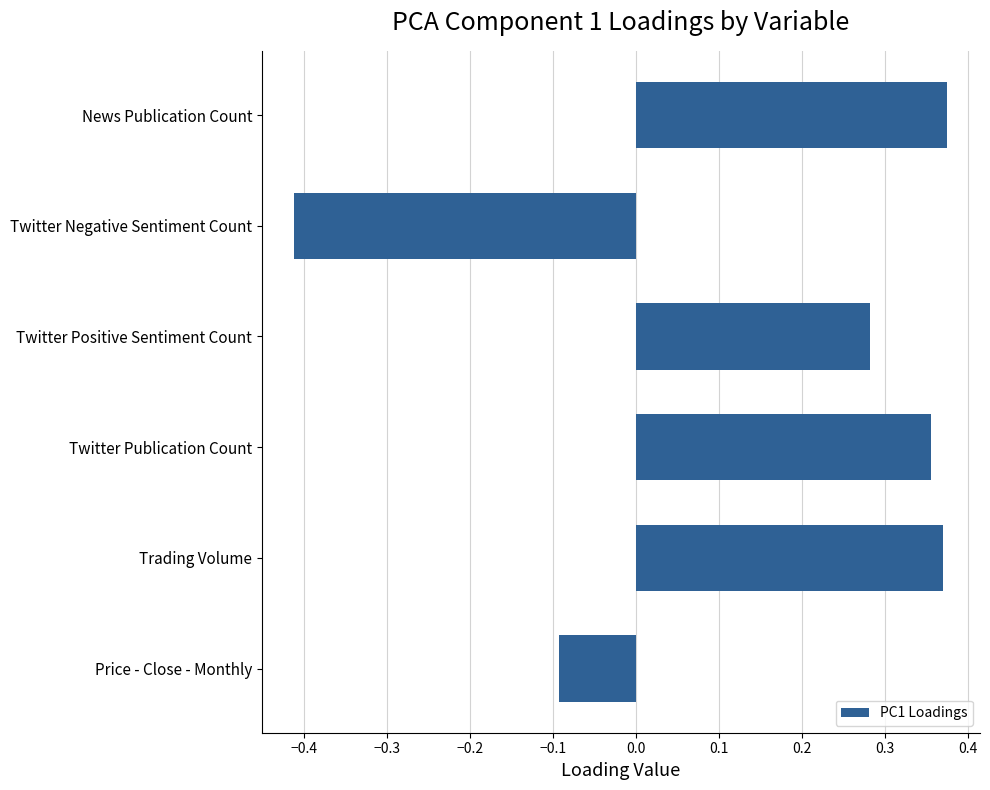

Which has a higher value, Twitter Positive Sentiment Count or Price - Close - Monthly?

Twitter Positive Sentiment Count